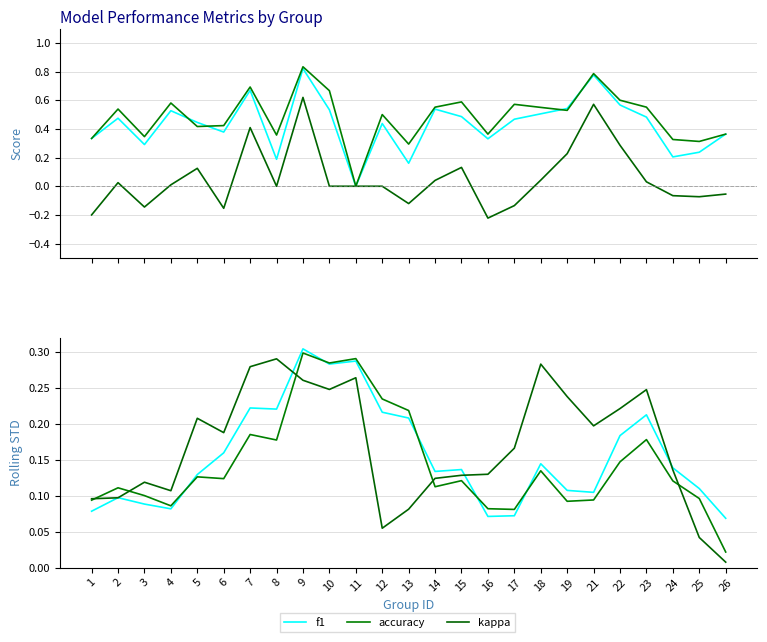

What is the difference between the f1 values at 21 and 9?

0.2